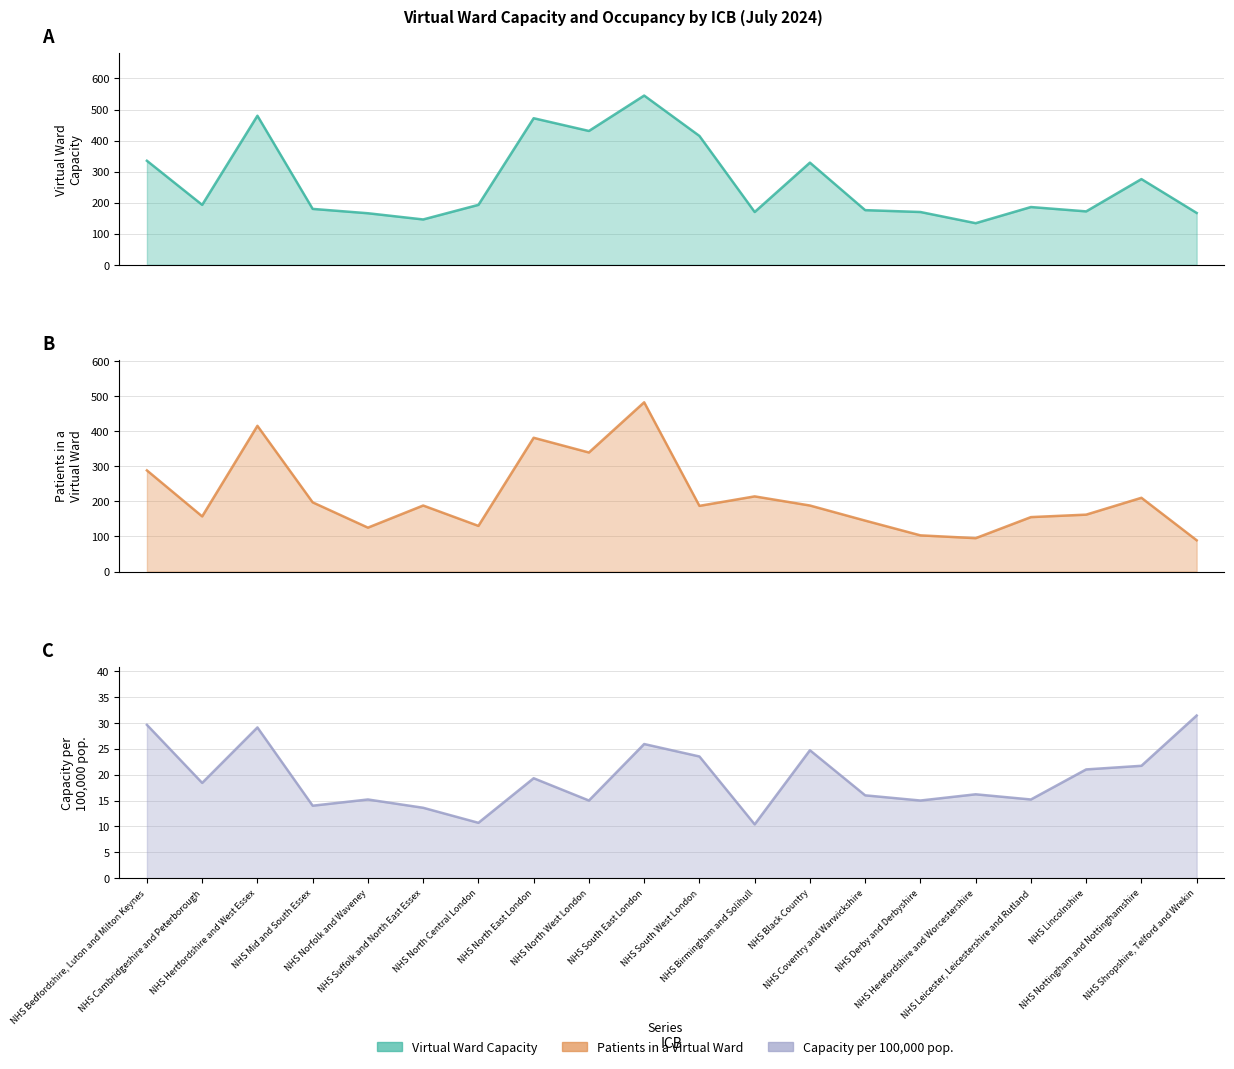

Reading right to left, list all the values displayed in this chart.

Virtual Ward Capacity: 167.0	276.0	172.0	186.0	134.0	170.0	176.0	329.0	170.0	415.0	545.0	431.0	472.0	193.0	146.0	166.0	180.0	480.0	193.0	335.0
Patients in a Virtual Ward: 89.0	210.0	162.0	155.0	95.0	103.0	145.0	188.0	214.0	187.0	482.0	339.0	381.0	130.0	188.0	125.0	197.0	415.0	157.0	288.0
Capacity per 100k: 31.4	21.7	21.0	15.2	16.2	15.0	16.0	24.7	10.4	23.5	25.9	15.0	19.3	10.7	13.6	15.2	14.0	29.1	18.4	29.6